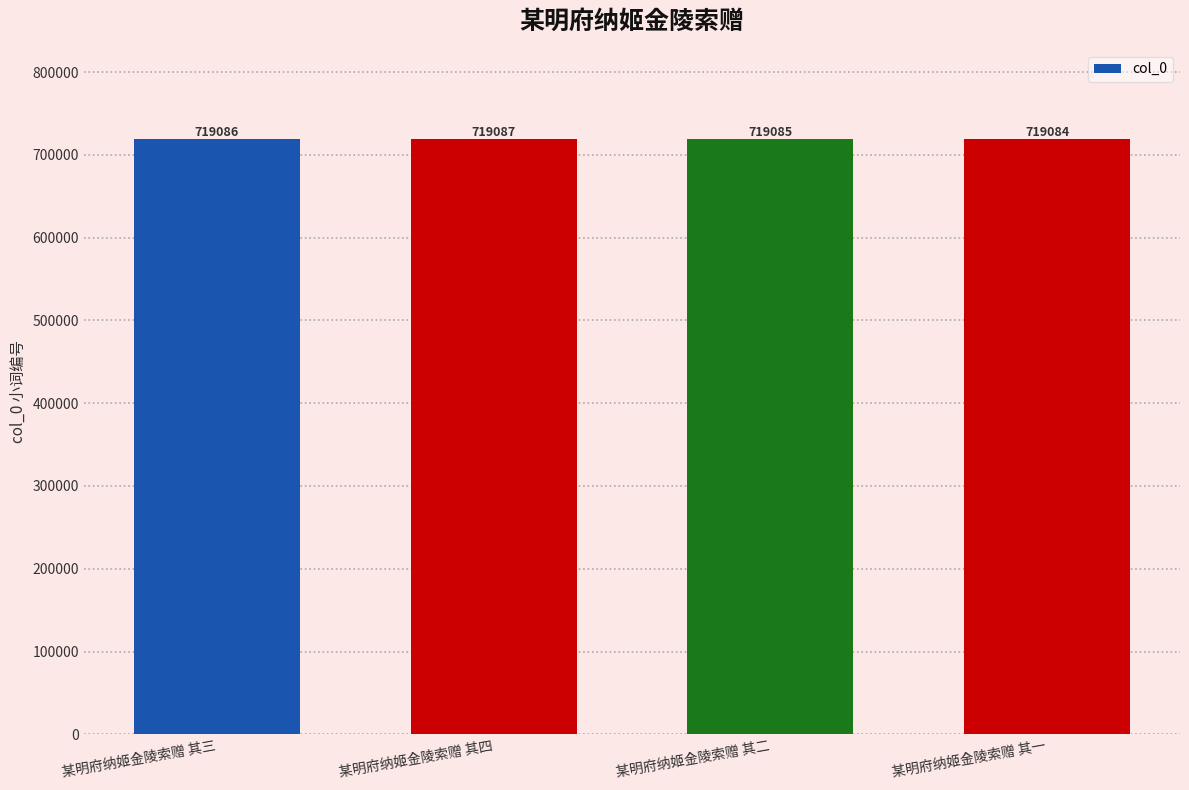

What is the difference between the second highest and minimum values?

2